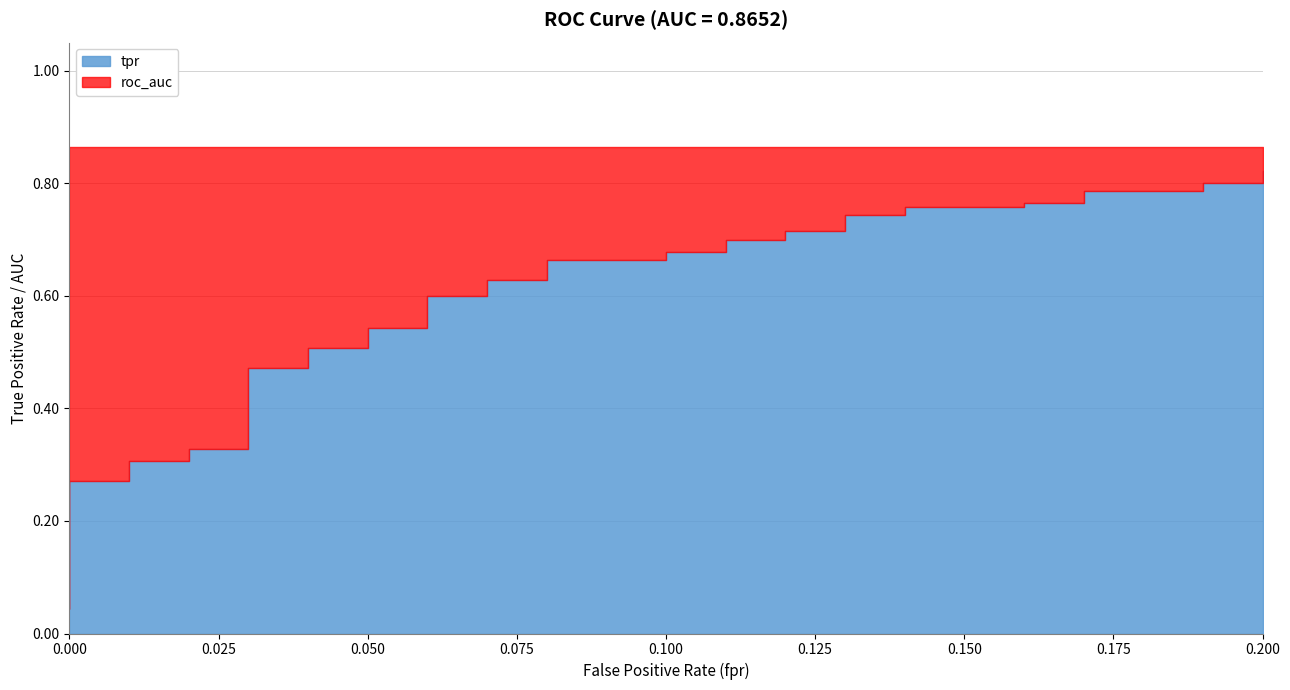

True or false: roc_auc has more than 0 points higher than both neighbors.

False